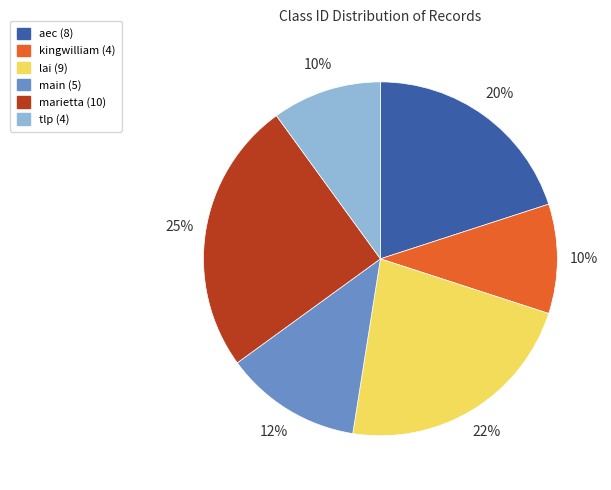

Does any single category account for the majority?

No